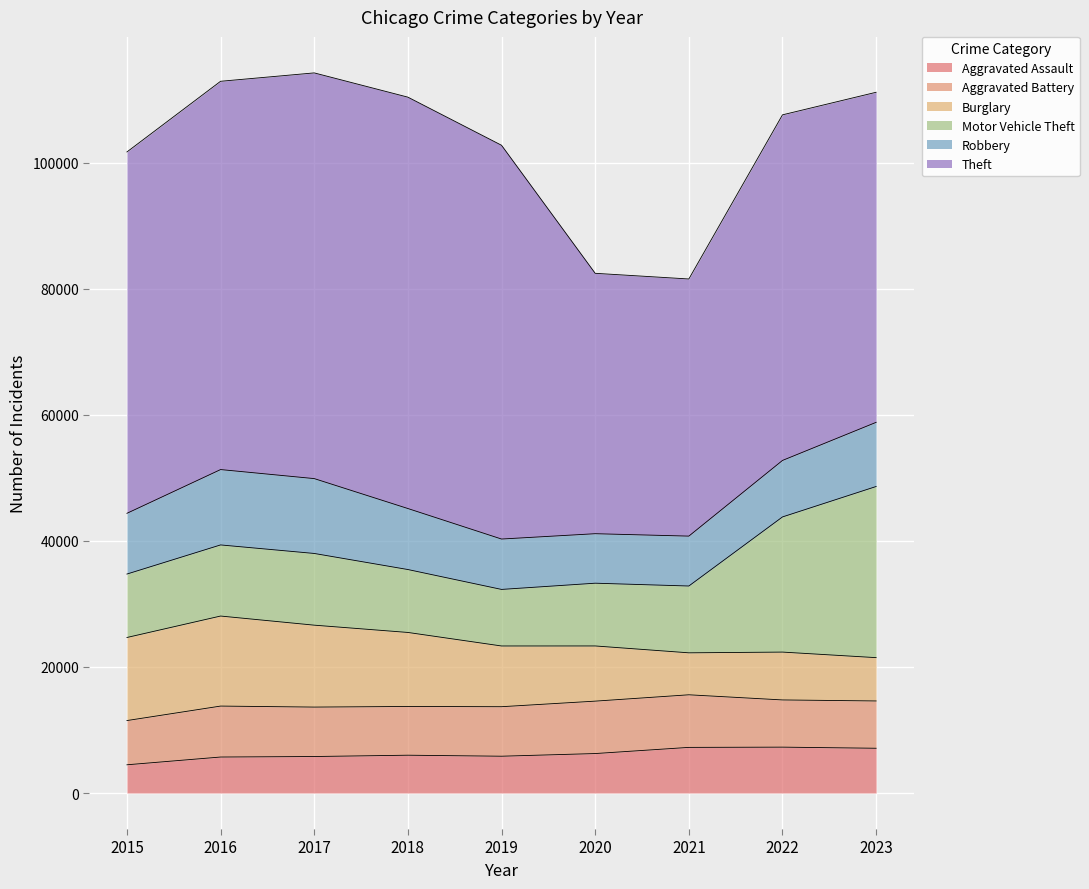

At 2022, list the series in order from smallest to largest.

Aggravated Assault, Aggravated Battery, Burglary, Robbery, Motor Vehicle Theft, Theft